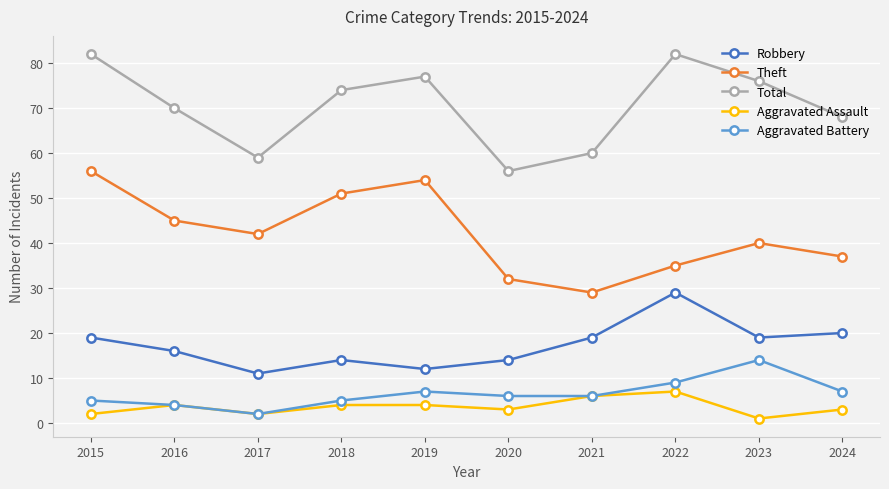

How many data points does each series have?

10